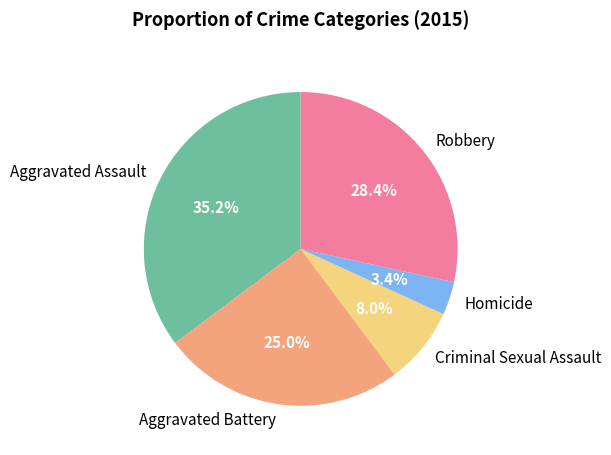

How many slices are in this pie chart?

5